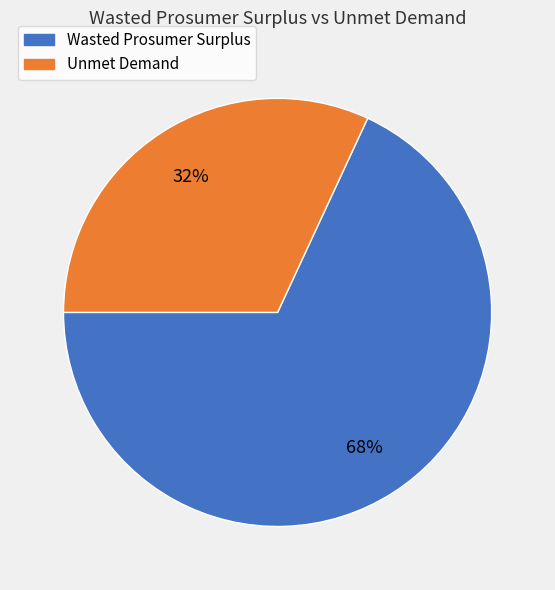

To the nearest percent, what is the difference between the largest and smallest slice percentages?

36%